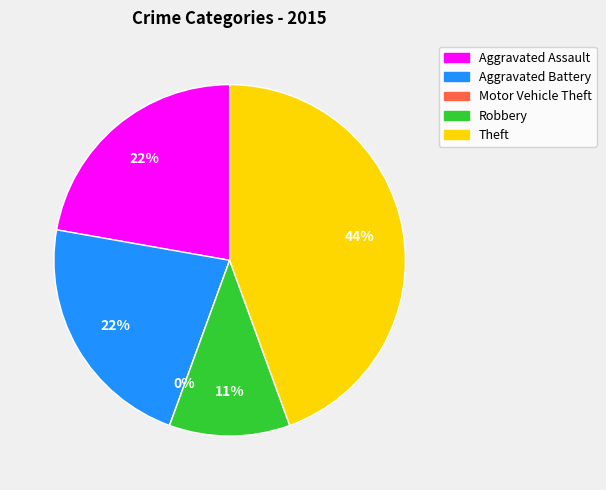

Is it true that Aggravated Battery is 27% of the pie?

False